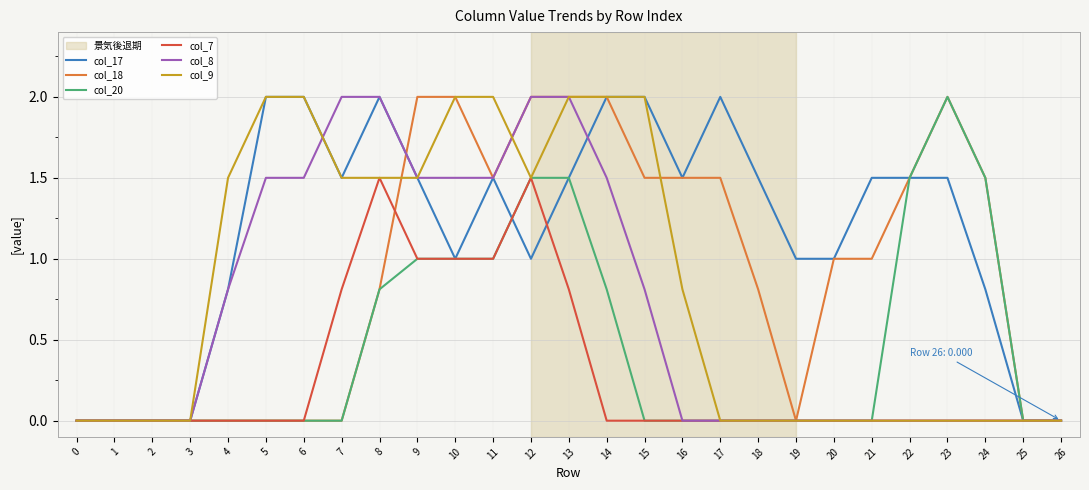

Is this an area chart (filled region under the line)?

No